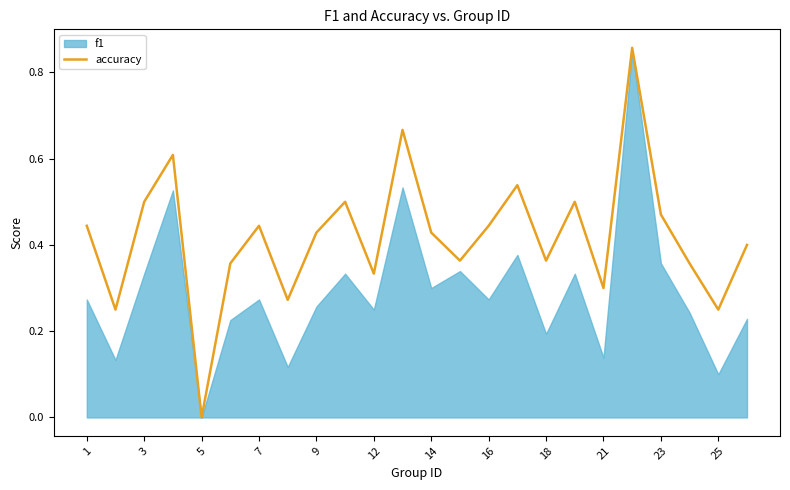

The accuracy series shows 0.2 at 3. True or false?

False